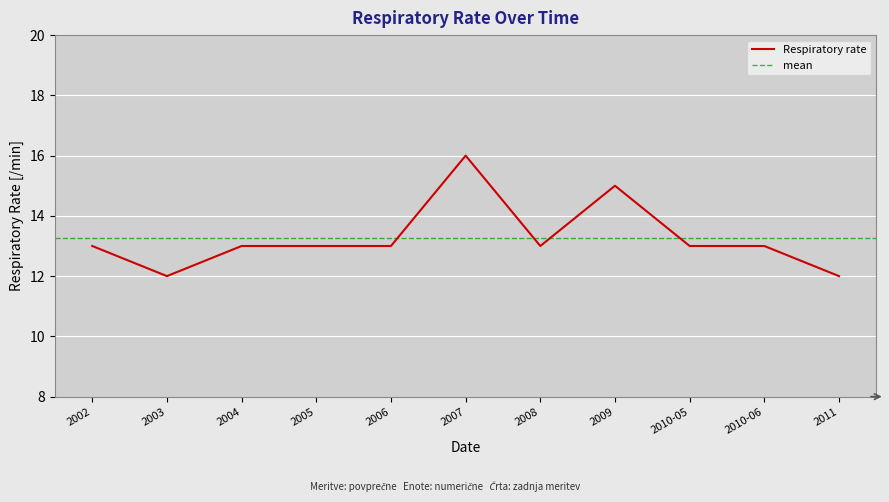

Reading left to right, list all the values displayed in this chart.

13	12	13	13	13	16	13	15	13	13	12